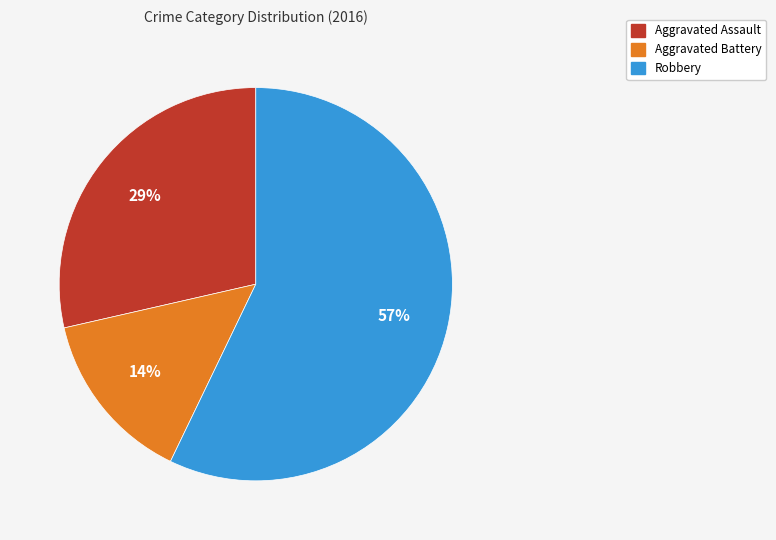

To the nearest percent, what is the difference between the largest and smallest slice percentages?

43%